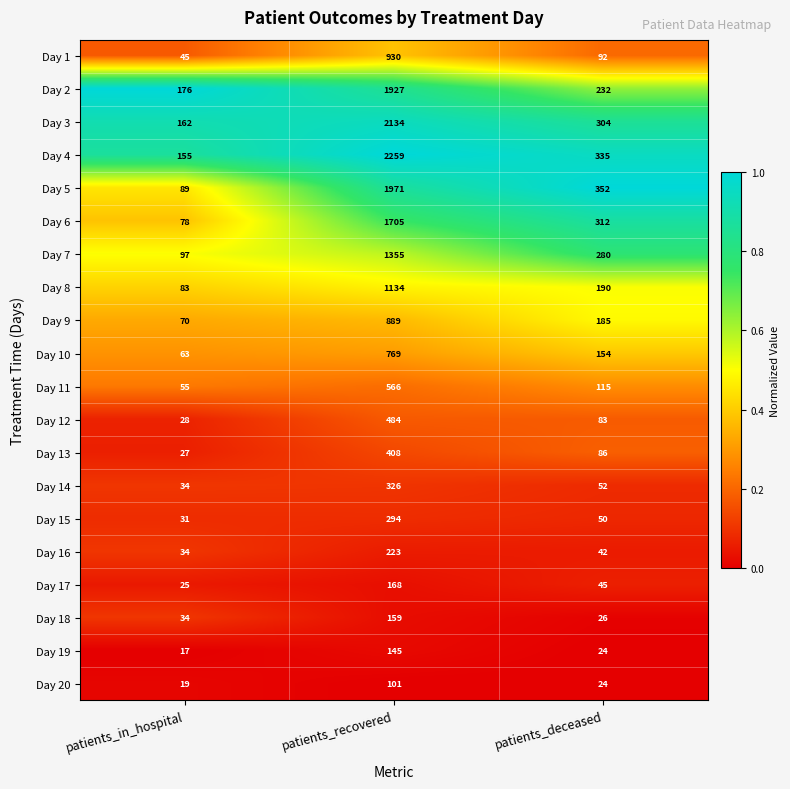

What is the difference between the highest and lowest values at patients_in_hospital?

159